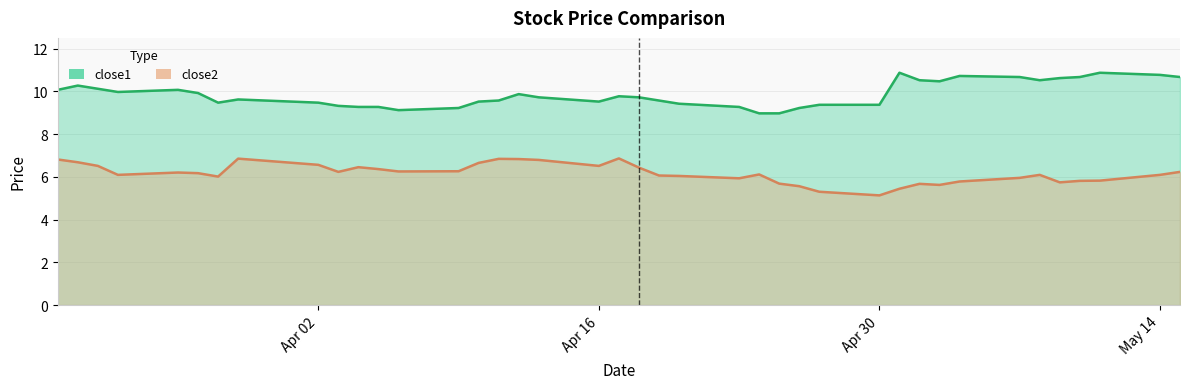

List the series in order of their overall mean, highest first.

close1, close2